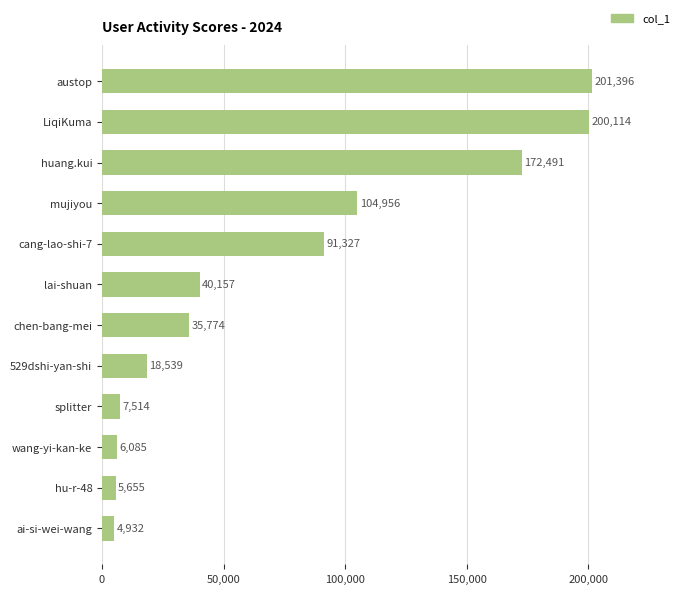

List the labels in order of value, smallest first.

ai-si-wei-wang, hu-r-48, wang-yi-kan-ke, splitter, 529dshi-yan-shi, chen-bang-mei, lai-shuan, cang-lao-shi-7, mujiyou, huang.kui, LiqiKuma, austop